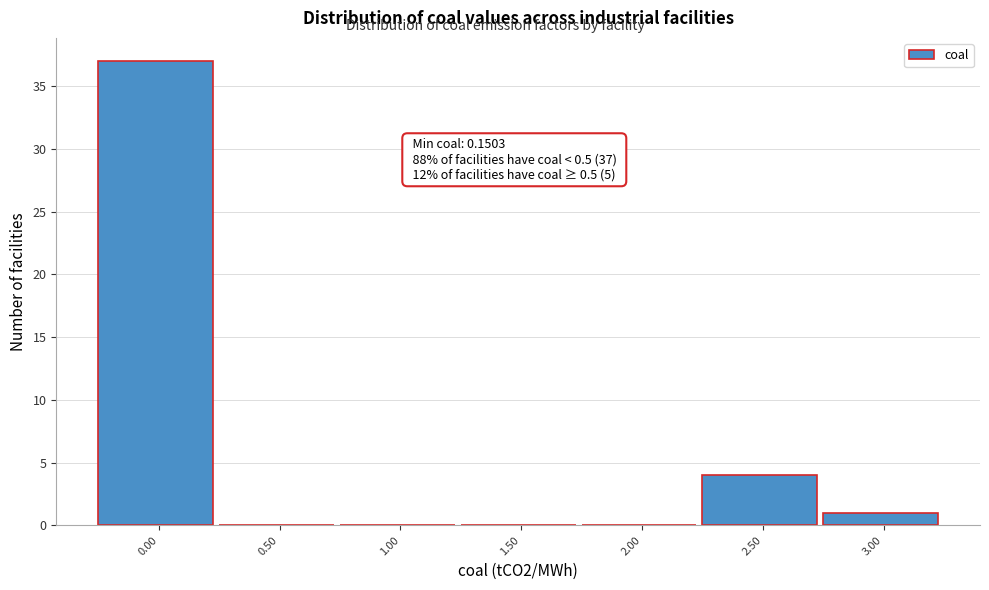

Reading left to right, transcribe all the data shown in this chart.

0.00=37	0.50=0	1.00=0	1.50=0	2.00=0	2.50=4	3.00=1